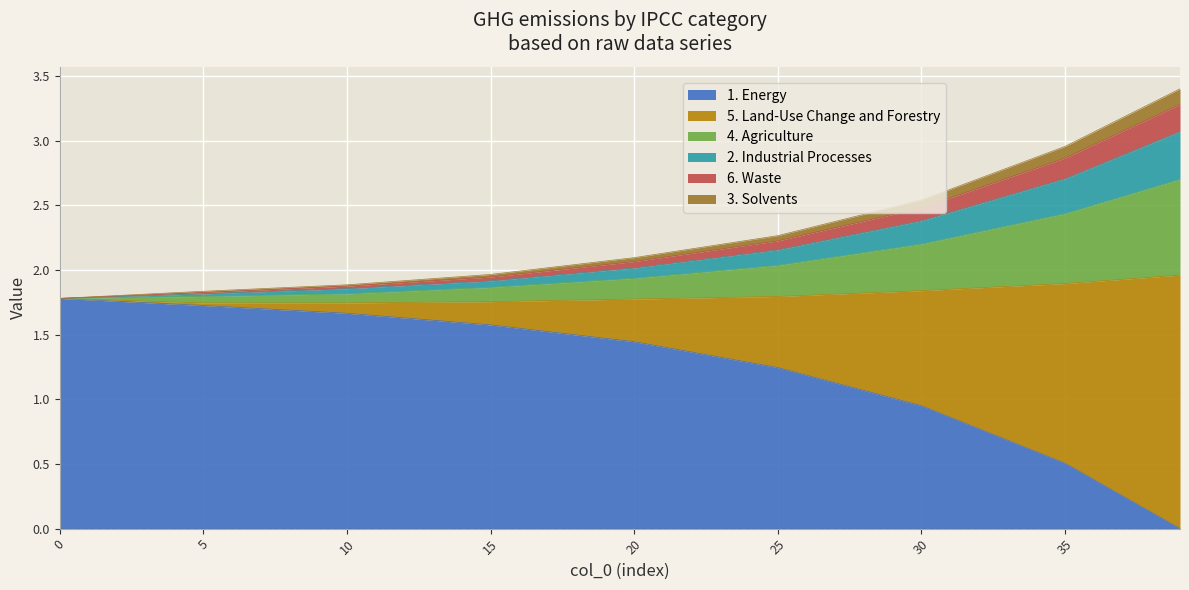

Does the chart display data point markers on the line(s)?

No